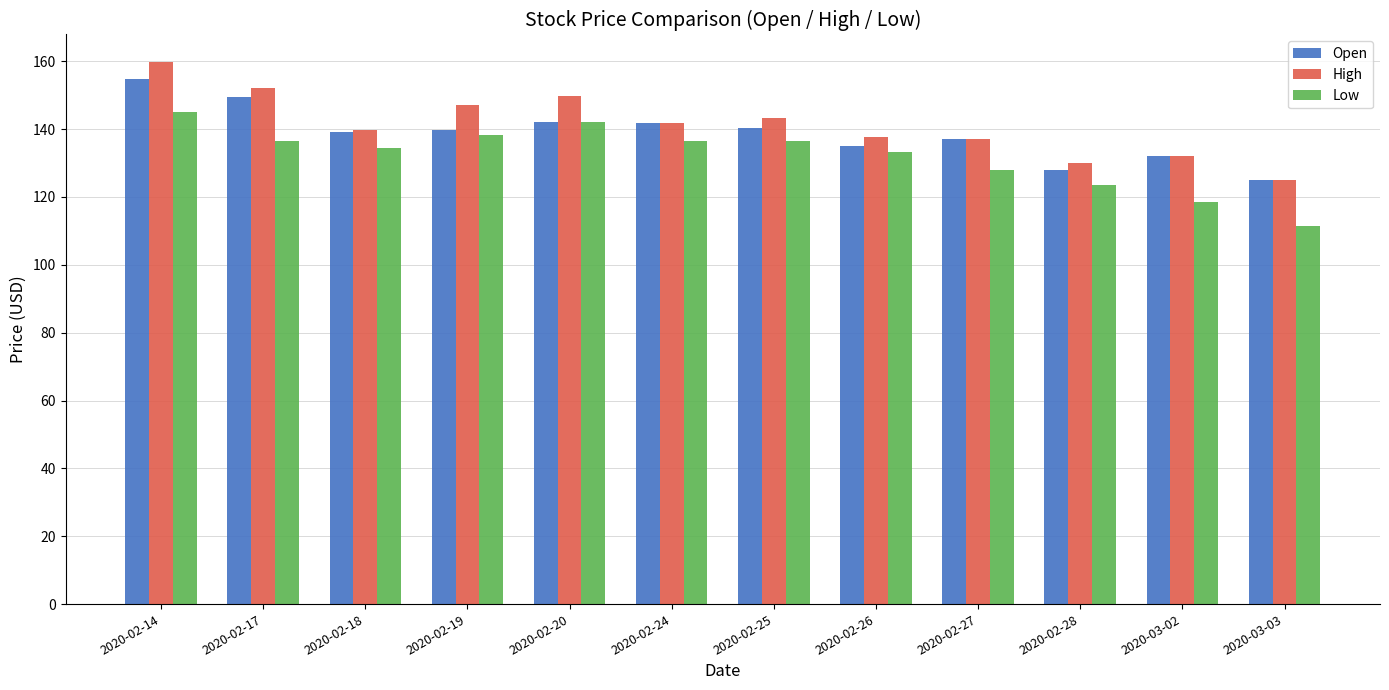

What is the approximate value of High at 2020-02-18?

139.9